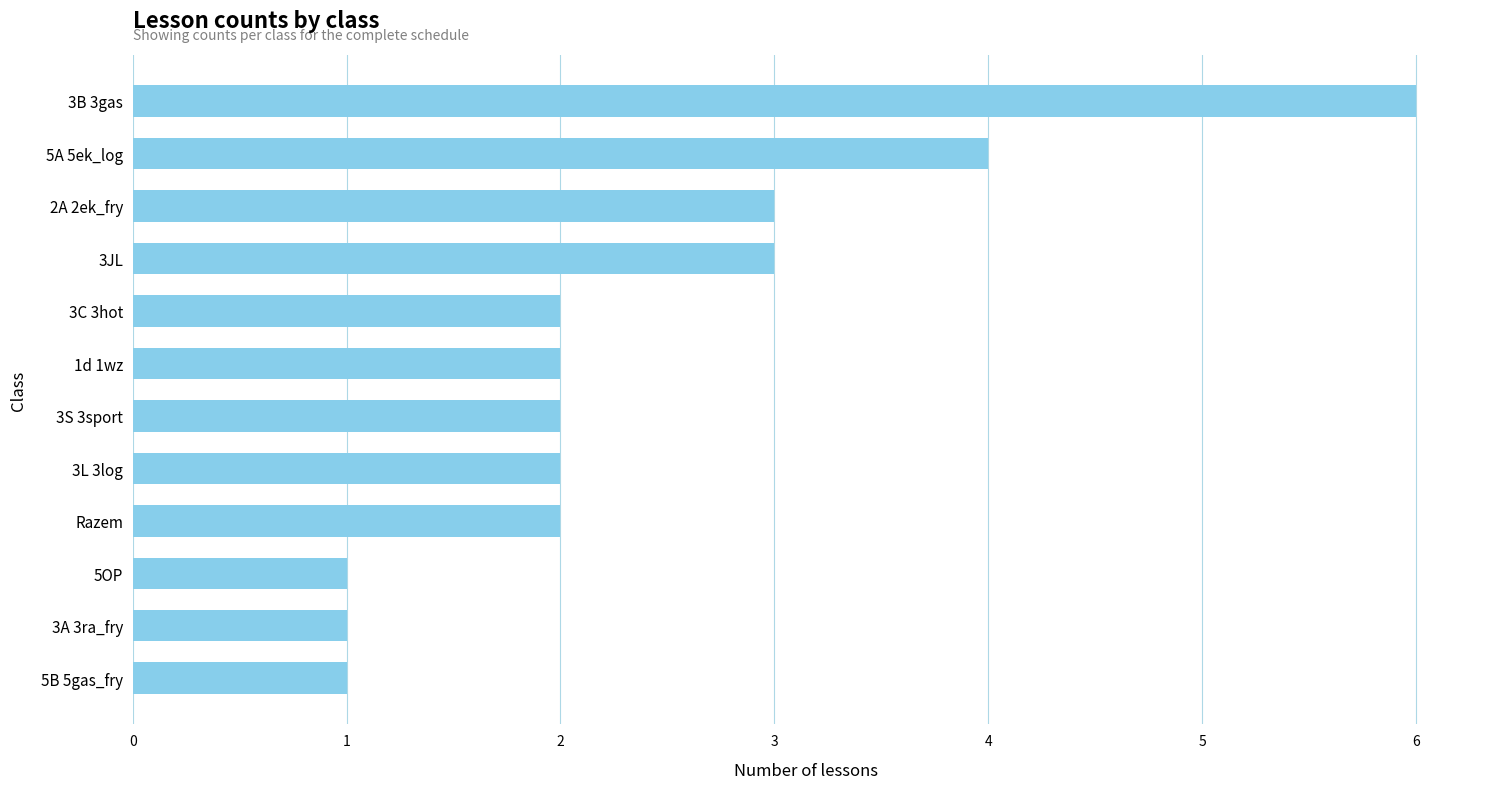

What is the label of the 8th bar from the bottom?

3C 3hot